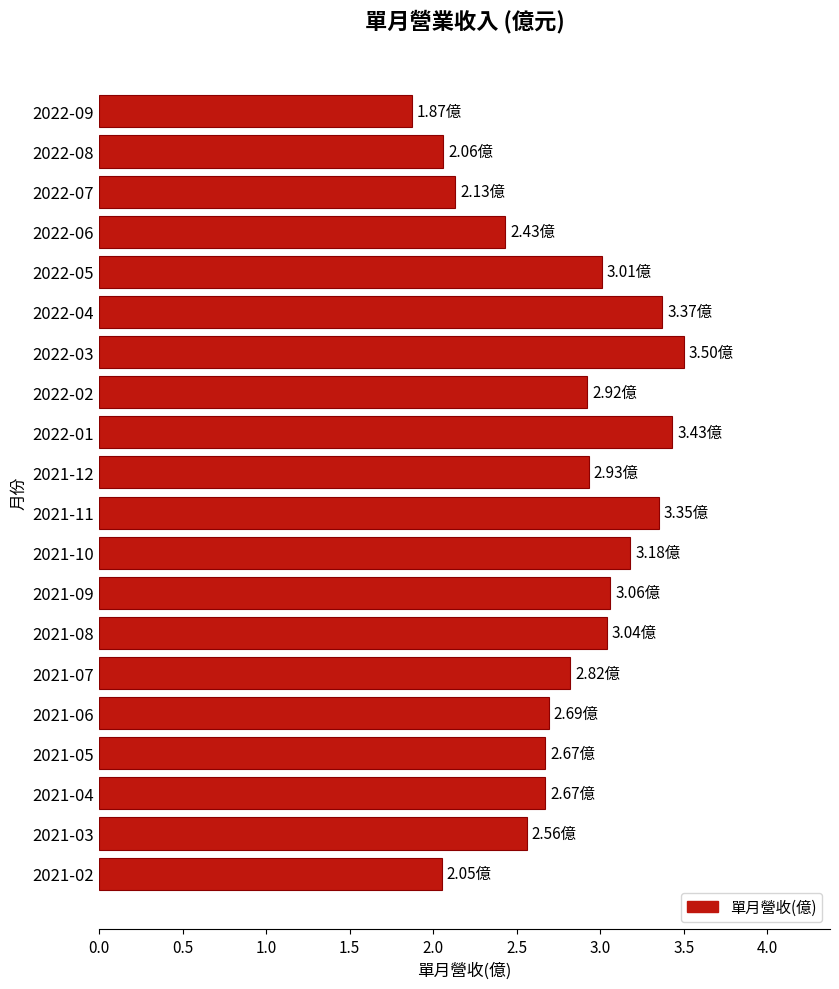

What is the ratio of the value at 2022-02 to the value at 2021-08?

1.0